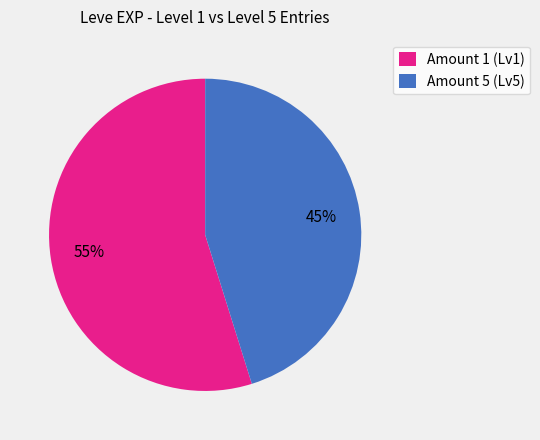

To the nearest percent, what percentage of the pie is Amount 5 (Lv5)?

45%